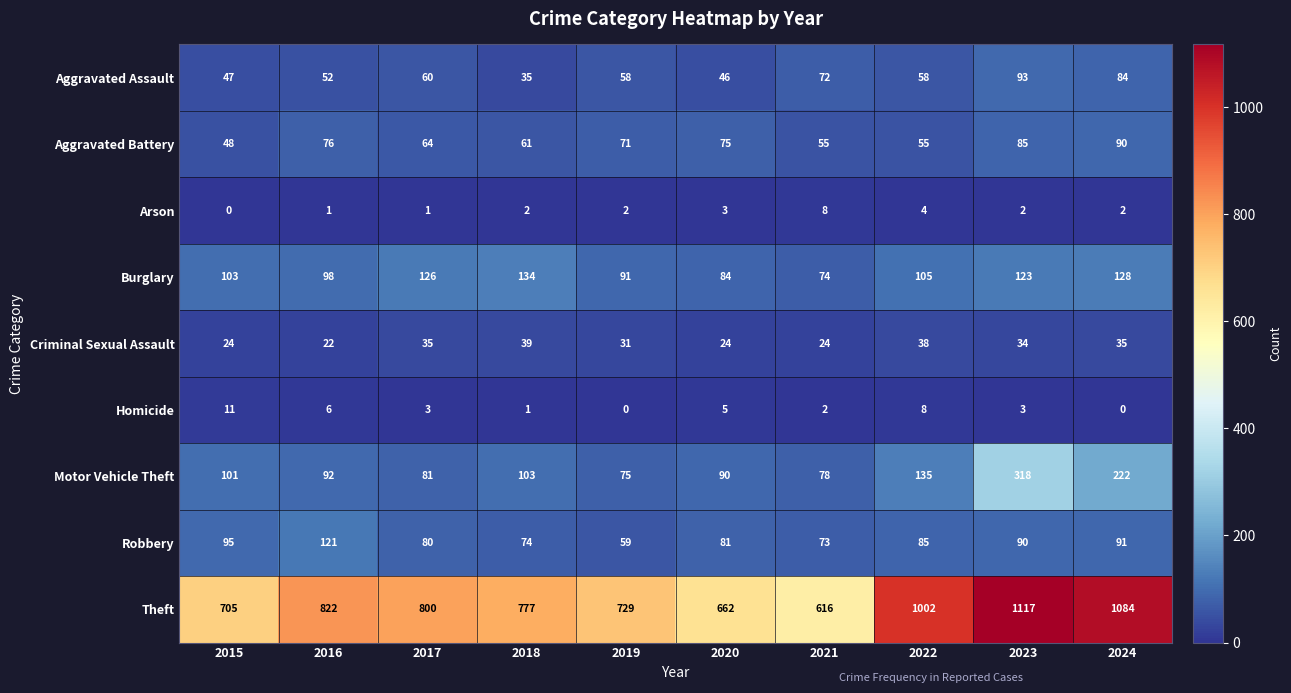

Which series has the largest total across all categories?

Theft